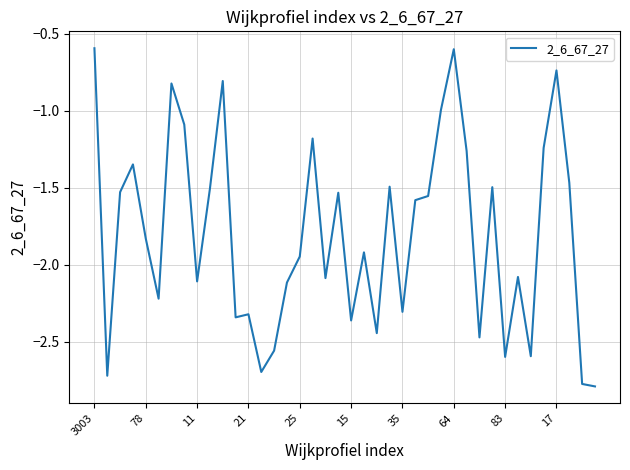

What is the difference between the maximum and minimum values?

2.2